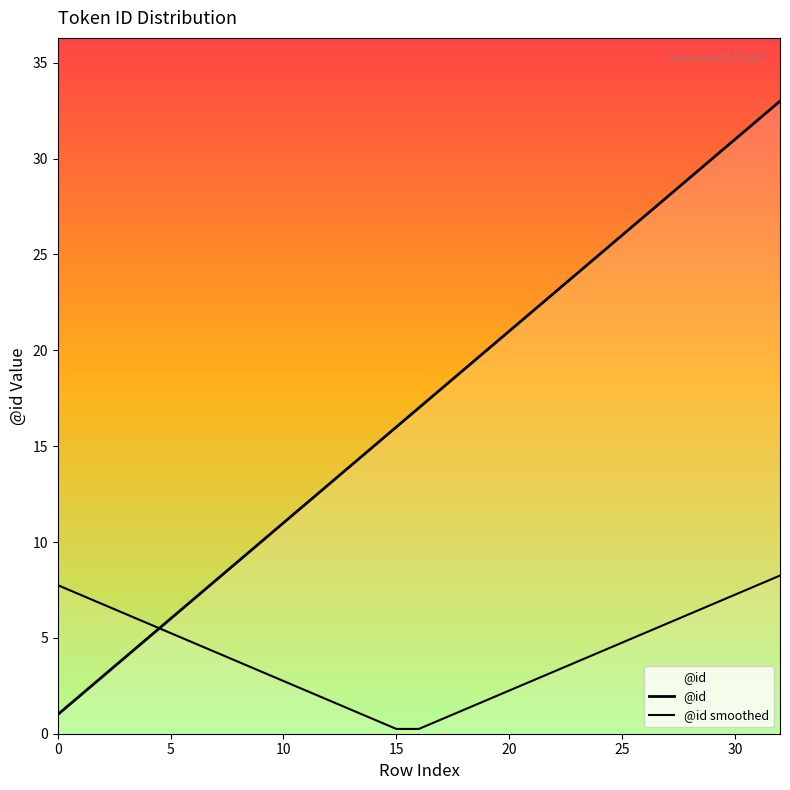

What is the approximate value of @id smoothed at 0?

7.8